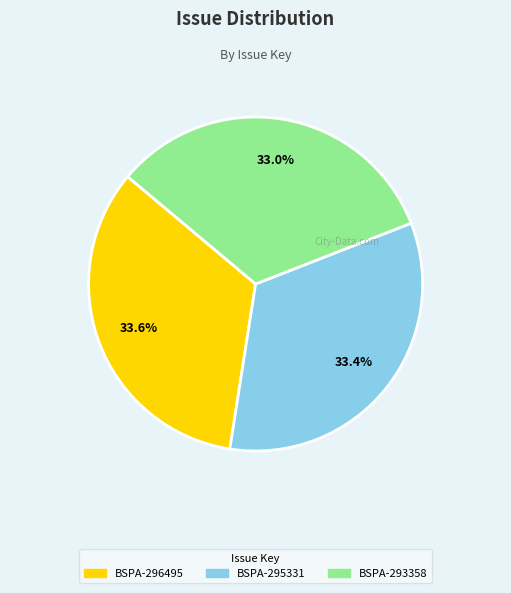

What percentage is the BSPA-293358 slice, to the nearest percent?

33%